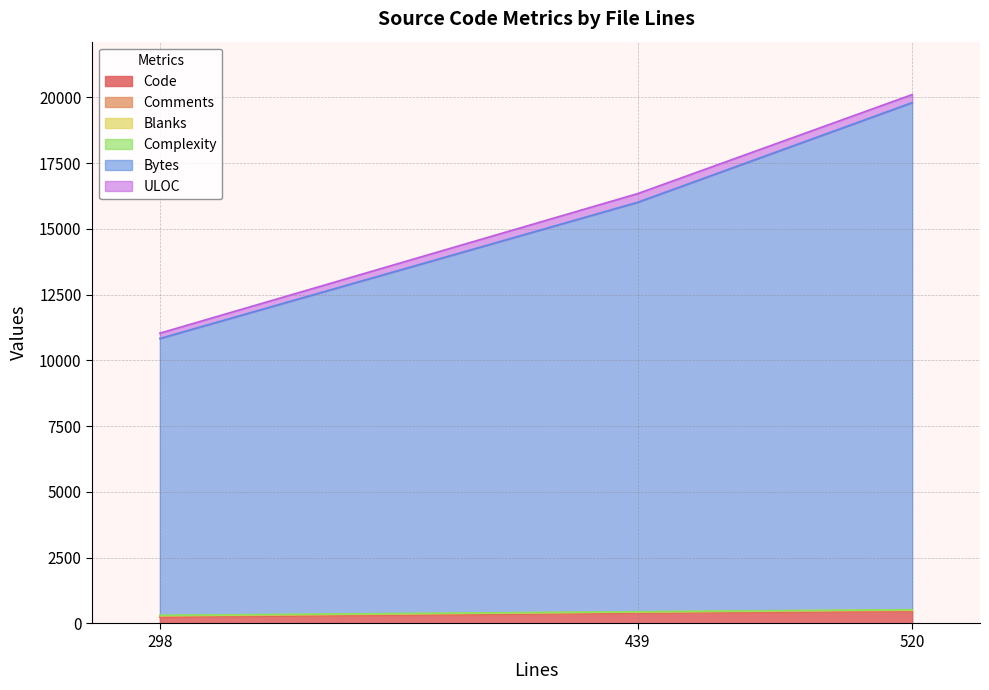

At which category is the sum across all series the highest?

520